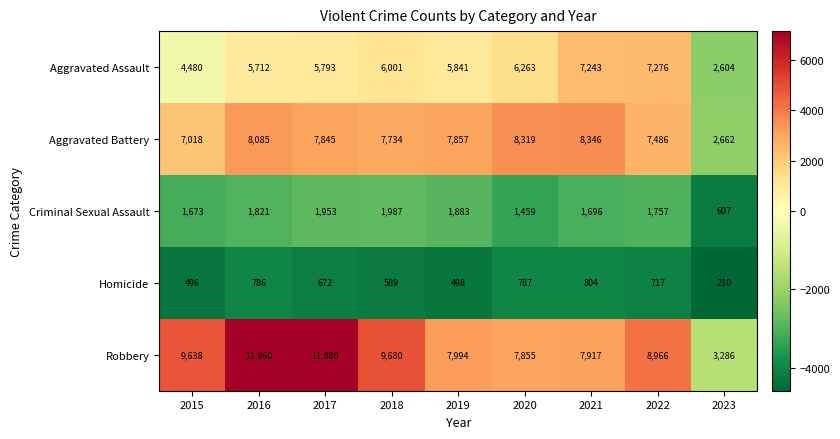

What is the average value of the Criminal Sexual Assault series?

1648